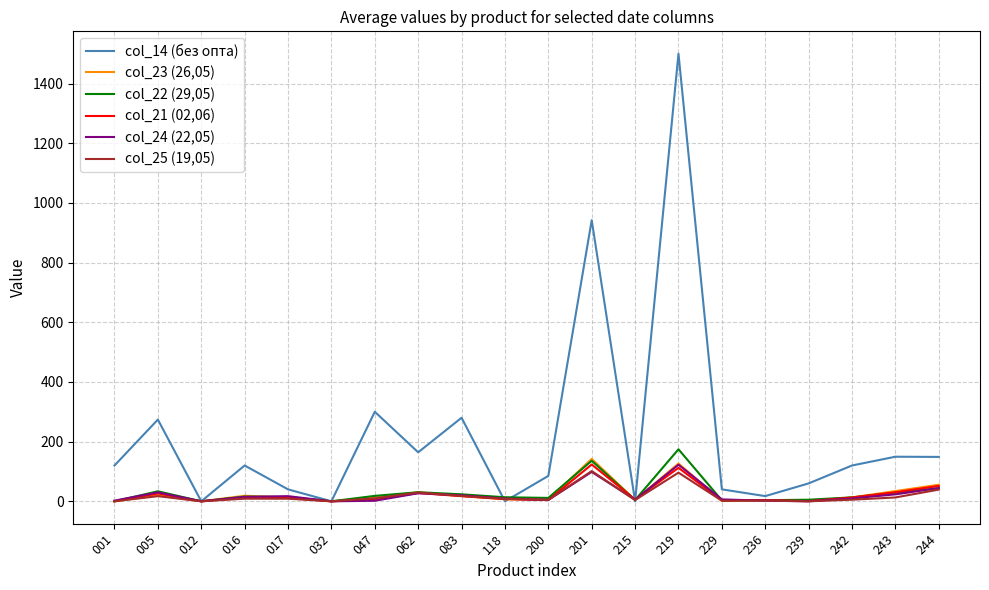

At which label does col_23 (26,05) first exceed 12?

005